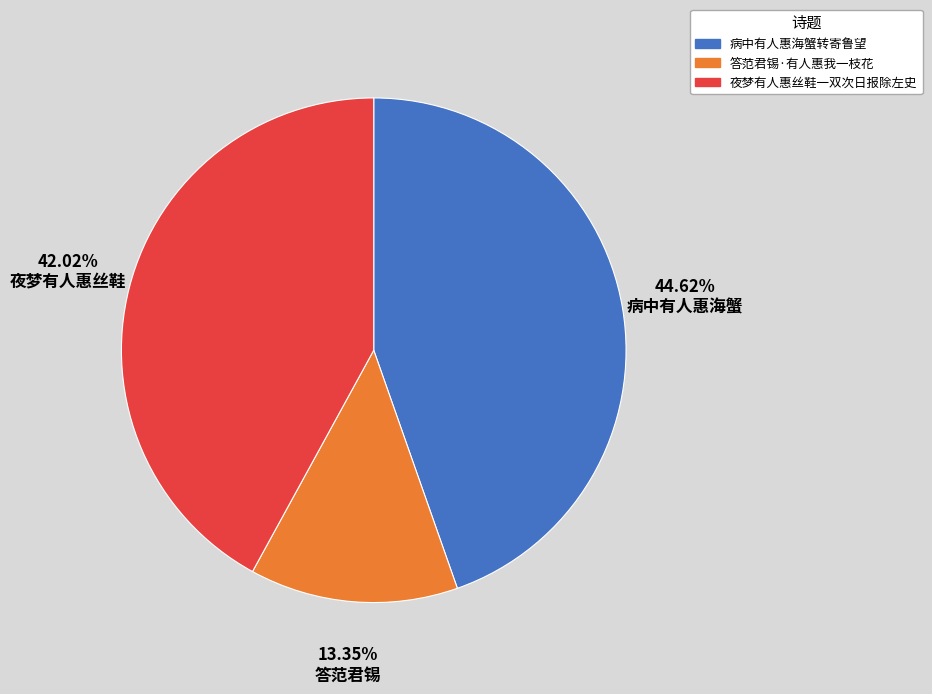

To the nearest percent, what is the difference between the largest and smallest slice percentages?

31%